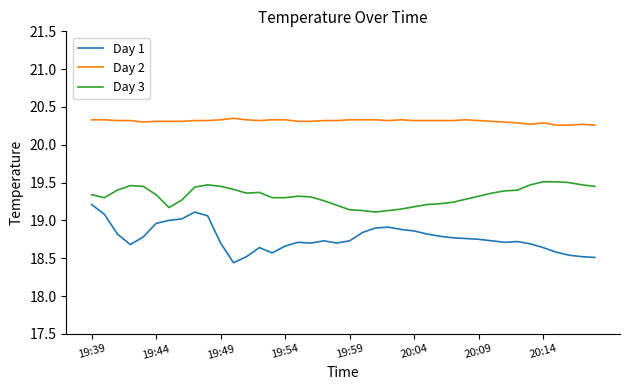

List the series in order of their overall mean, highest first.

Day 2, Day 3, Day 1